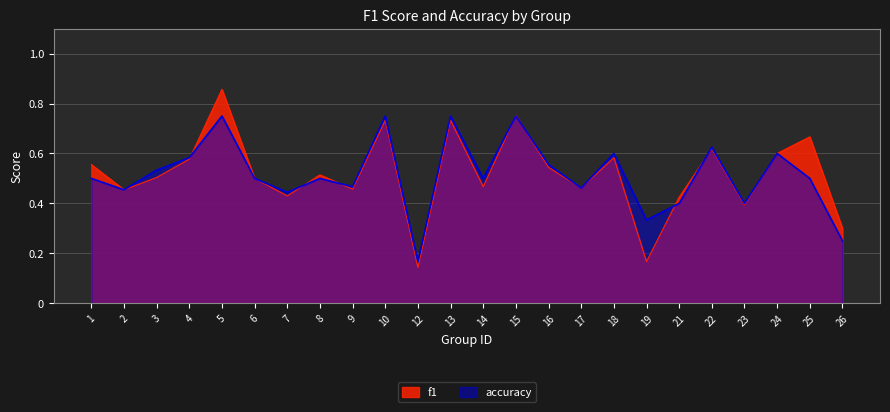

True or false: accuracy has a value of 0.2 at 3.

False